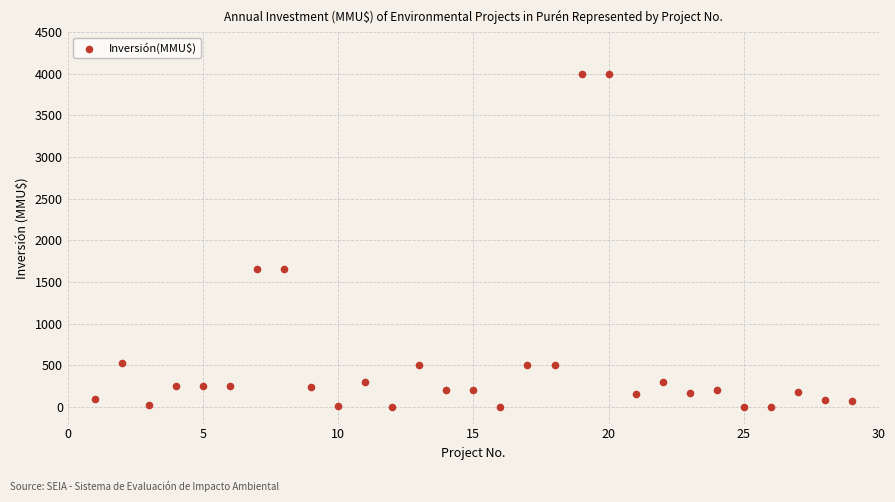

What is the range of X values (max minus min)?

28